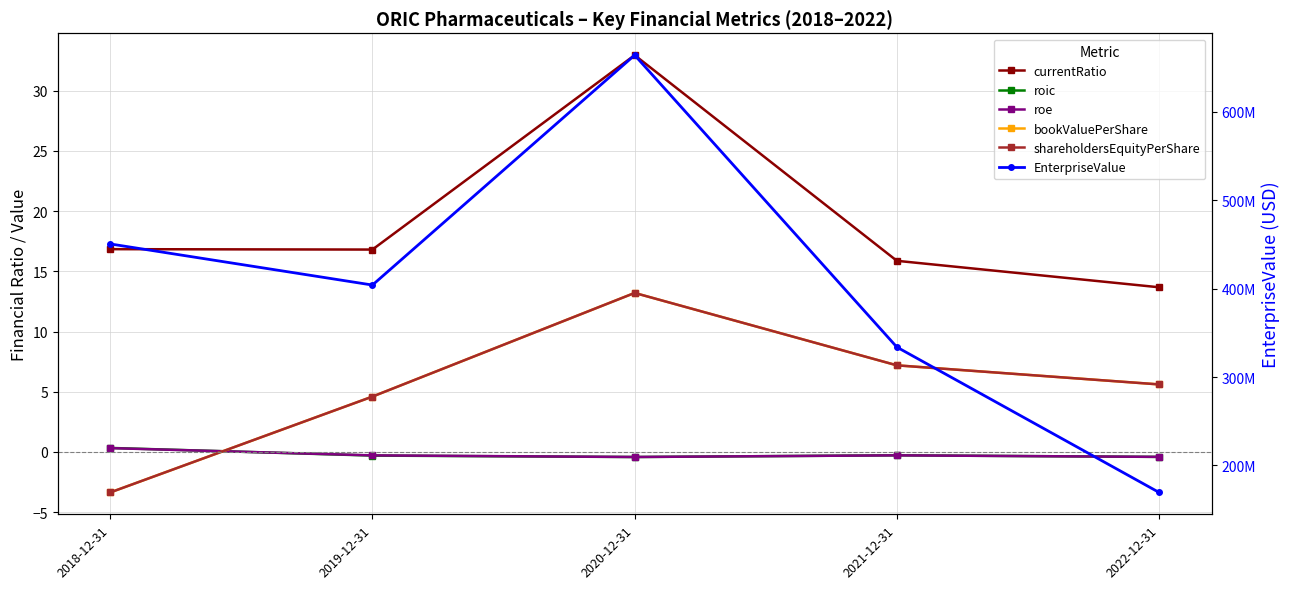

What position from the right is 2021-12-31?

2